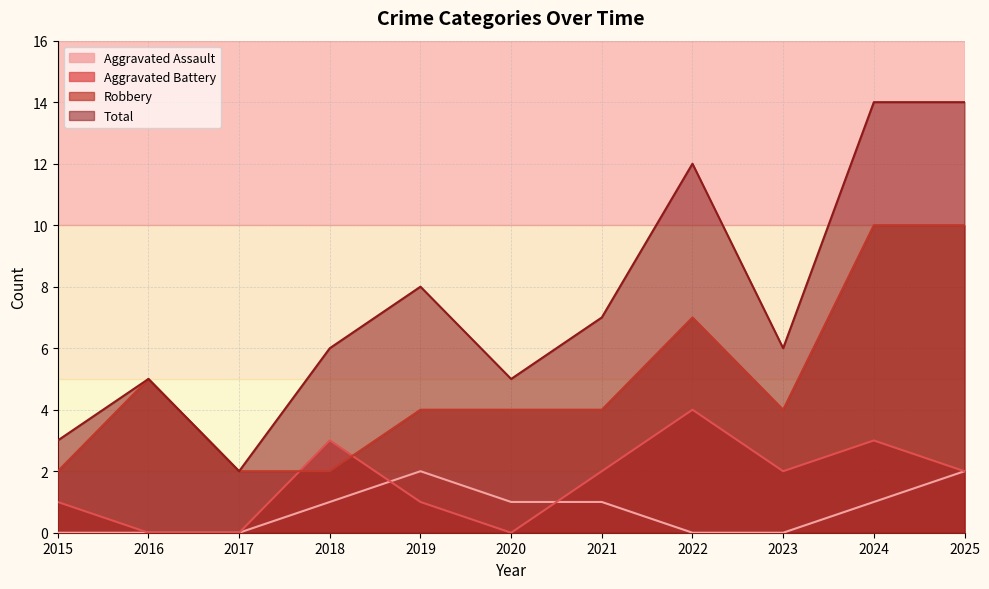

True or false: Robbery and Aggravated Assault intersect in this chart.

False